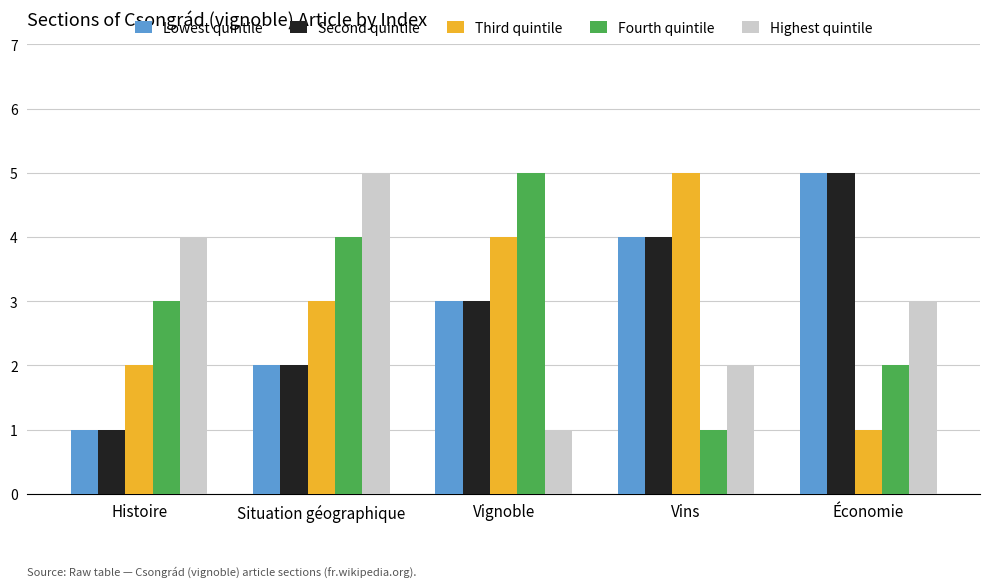

What is the approximate value of Second quintile at Vins?

4